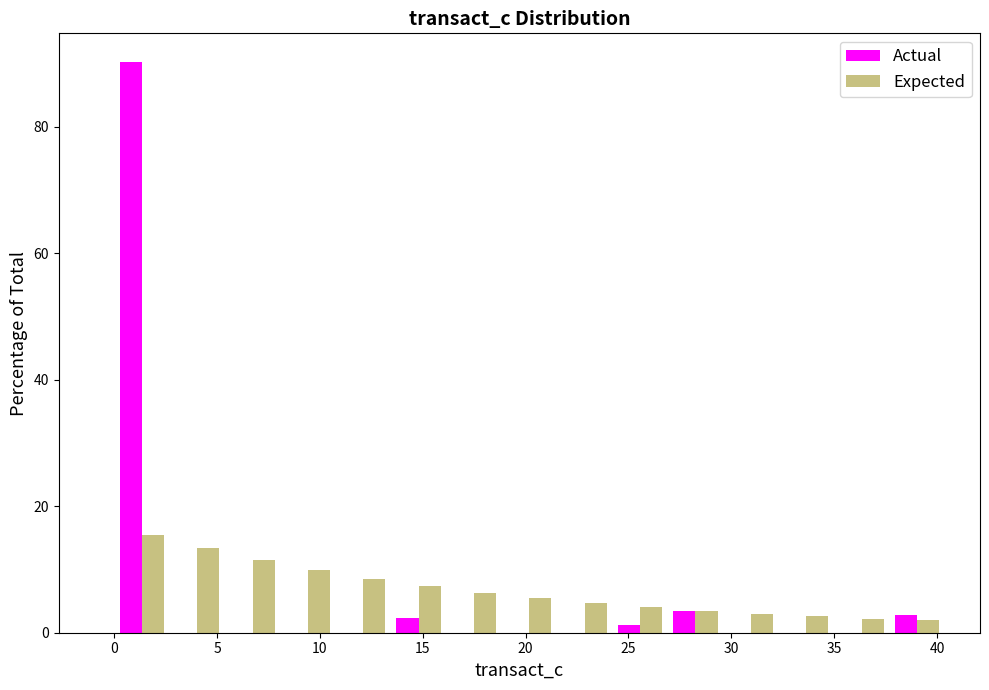

Reading left to right, transcribe this chart: for each range on the x-axis, give the height of each series' bar. Neither the bar edges nor the heights are printed on the chart, so give them approximately, as read against the axes.

0.0 to 2.5: Actual=90	Expected=16
2.5 to 5.5: Actual=0	Expected=14
5.5 to 8.0: Actual=0	Expected=12
8.0 to 11.0: Actual=0	Expected=10
11.0 to 13.5: Actual=0	Expected=8
13.5 to 16.0: Actual=2	Expected=8
16.0 to 19.0: Actual=0	Expected=6
19.0 to 21.5: Actual=0	Expected=6
21.5 to 24.0: Actual=0	Expected=4
24.0 to 27.0: Actual=under 2	Expected=4
27.0 to 29.5: Actual=4	Expected=4
29.5 to 32.5: Actual=0	Expected=4
32.5 to 35.0: Actual=0	Expected=2
35.0 to 37.5: Actual=0	Expected=2
37.5 to 40.5: Actual=2	Expected=under 2